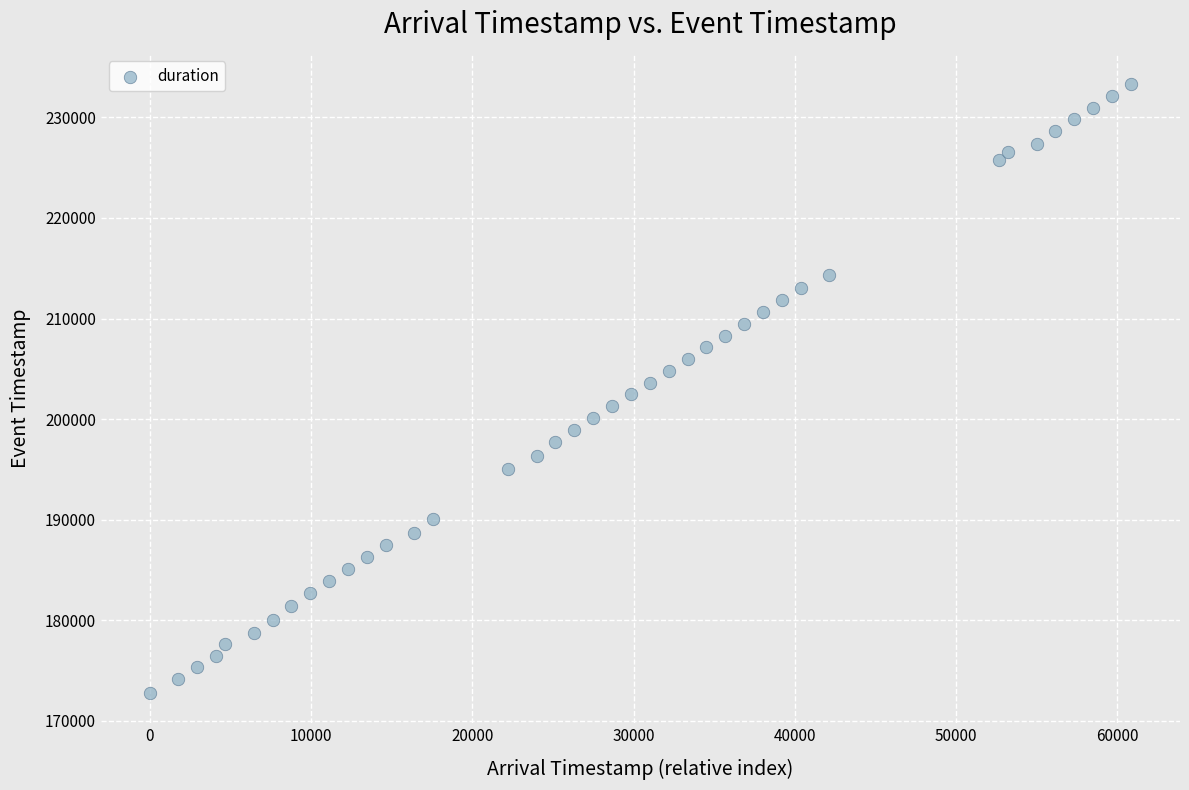

What is the range of Y values (max minus min)?

60518